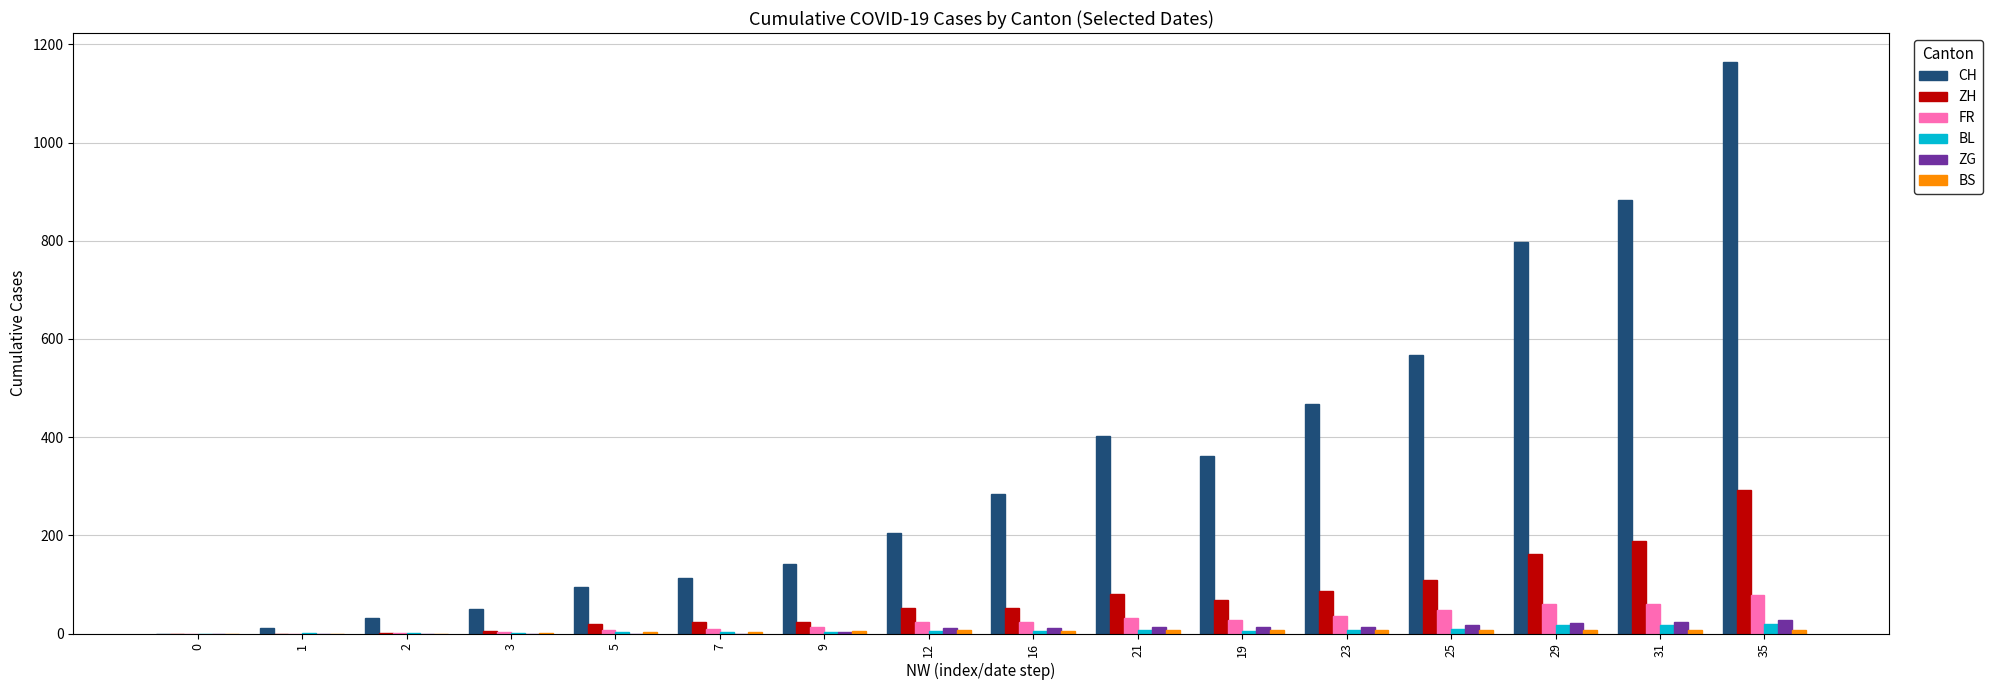

Which series changed the most between 7 and 29?

CH